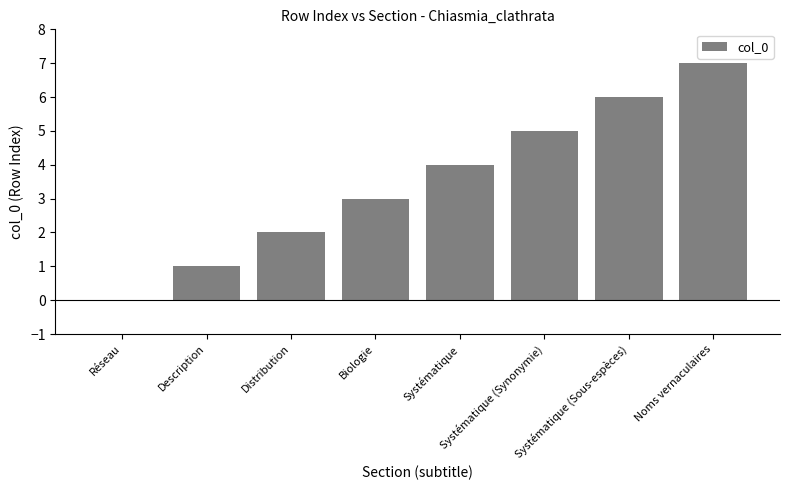

How many positive values are there?

7